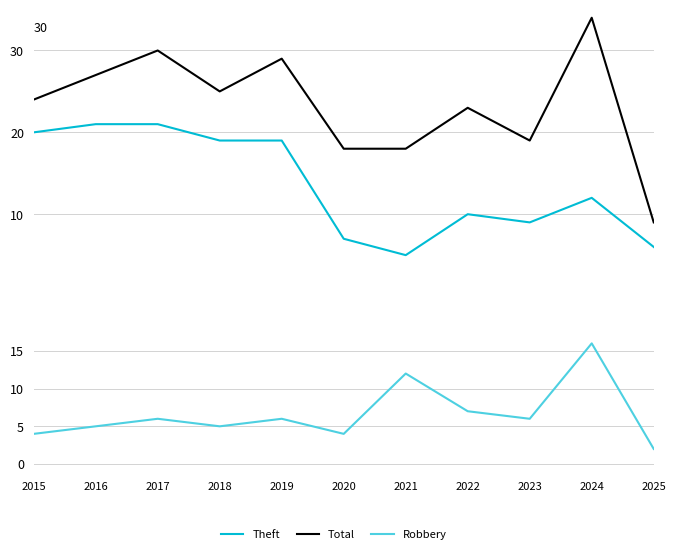

What is the spread (max minus min) of values at 2016?

22